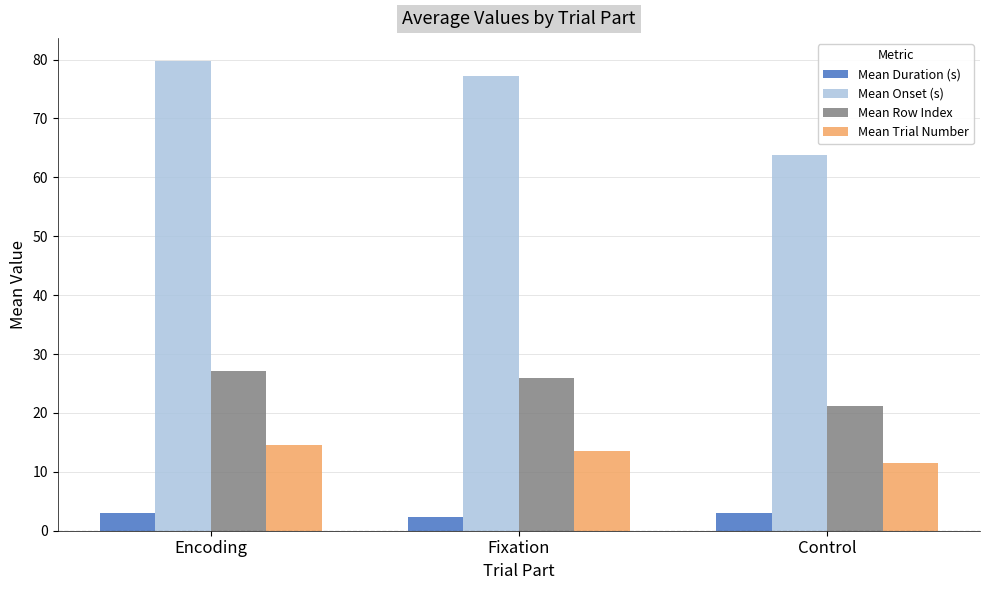

Rank the series by their maximum value, from highest to lowest.

Mean Onset (s), Mean Row Index, Mean Trial Number, Mean Duration (s)